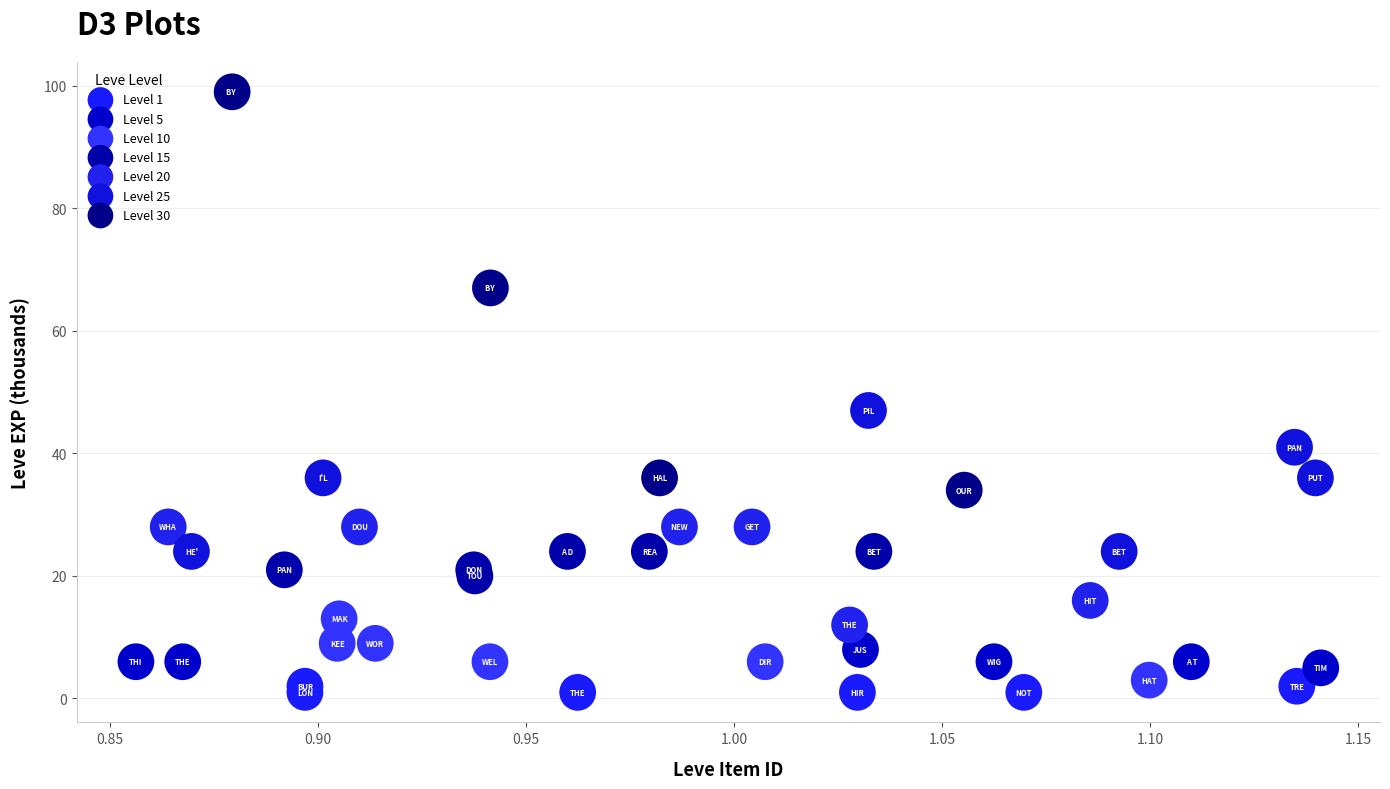

Which series contains the lowest Y value?

Level 1